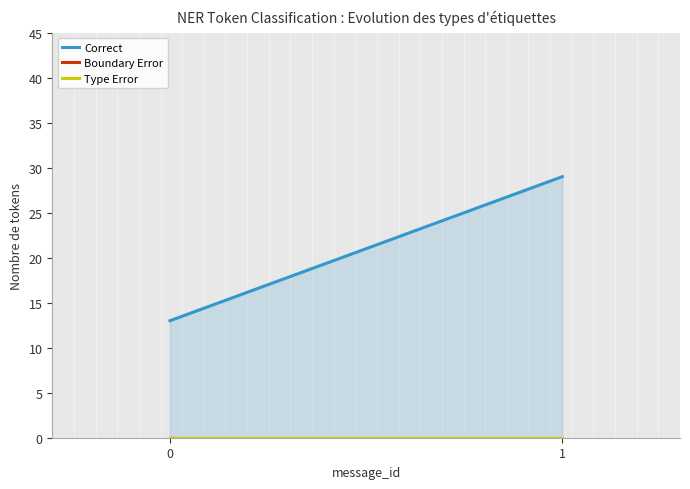

Reading left to right, transcribe all the data shown in this chart.

Correct: 13	29
Boundary Error: 0	0
Type Error: 0	0